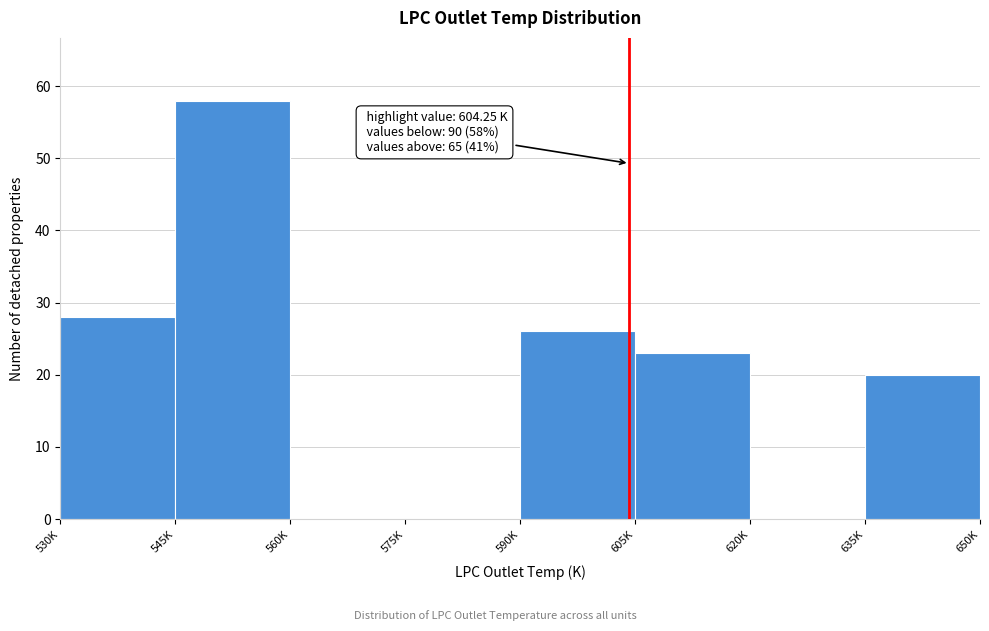

Reading right to left, extract all data points from this chart.

635K=20	620K=0	605K=23	590K=26	575K=0	560K=0	545K=58	530K=28